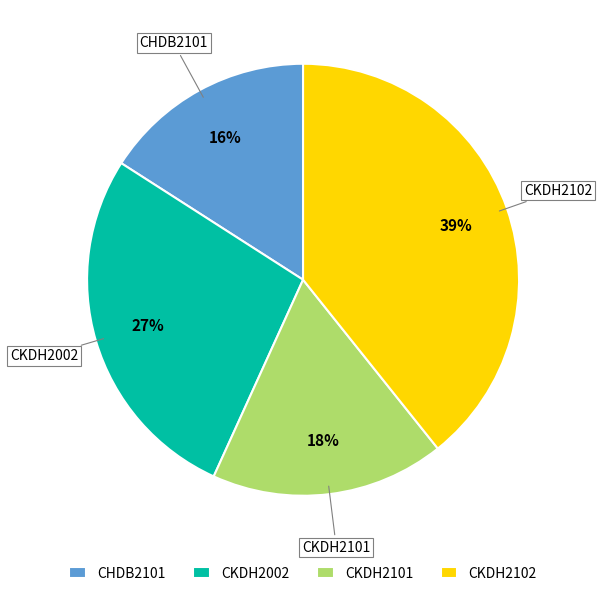

Is the sum of CKDH2101 and CKDH2102 greater than half?

Yes